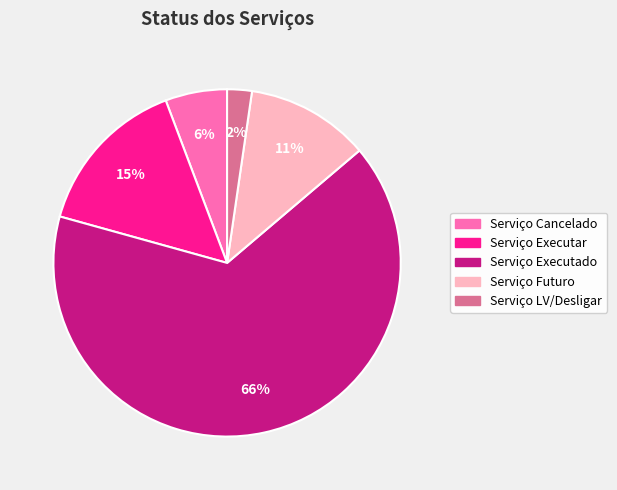

Is it true that Serviço Executado is 66% of the pie?

True